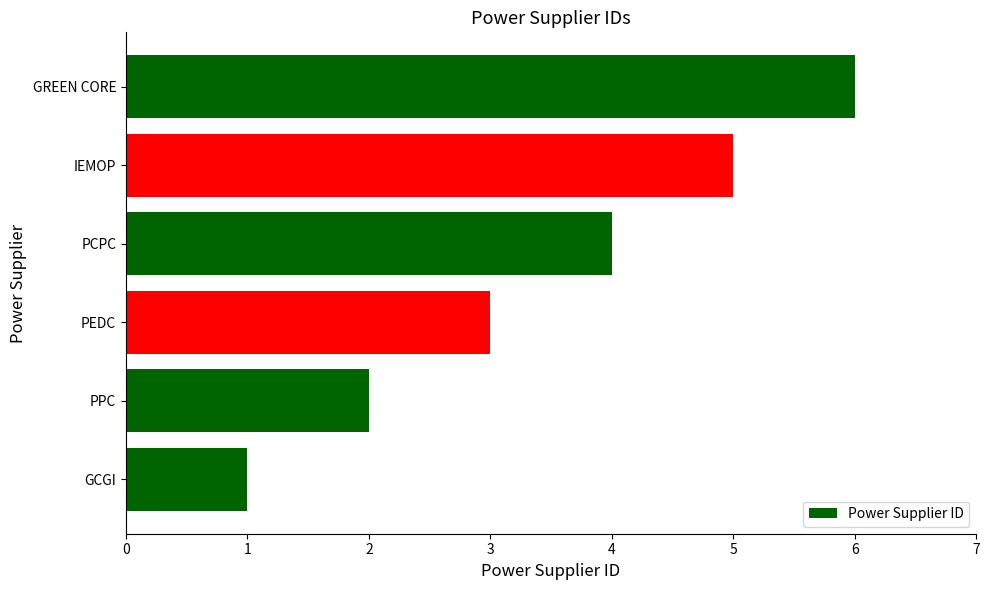

What is the sum of the values at GCGI and PCPC?

5